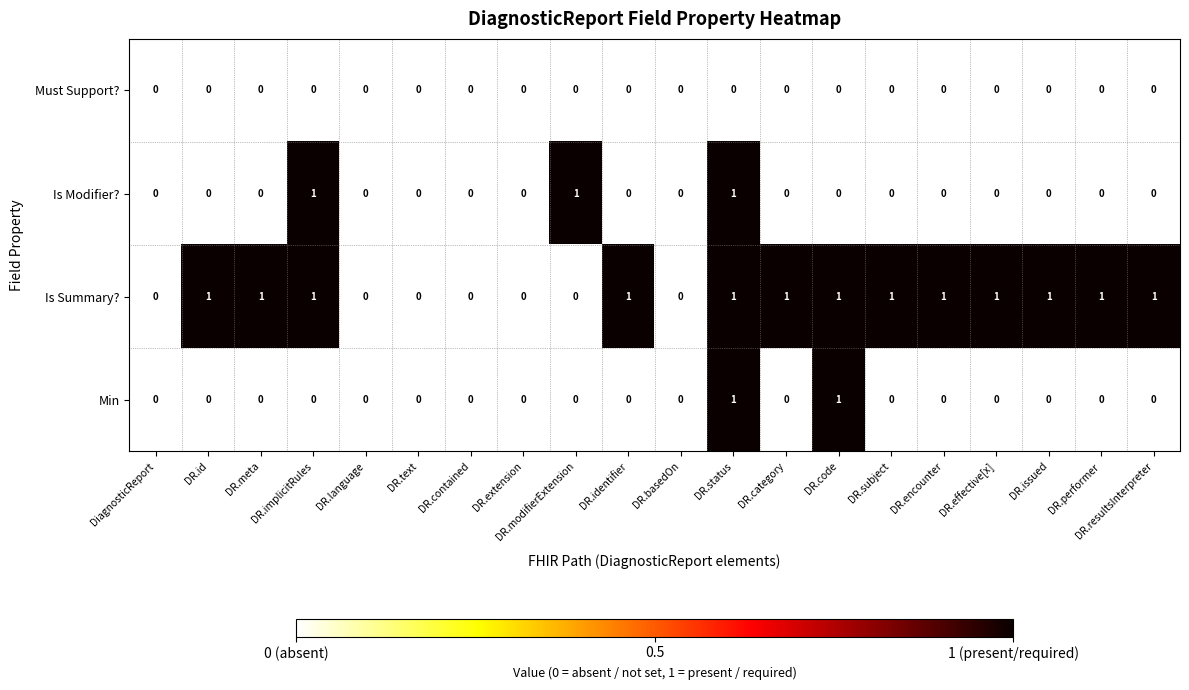

How many Is Summary? values are between 0 and 1?

20